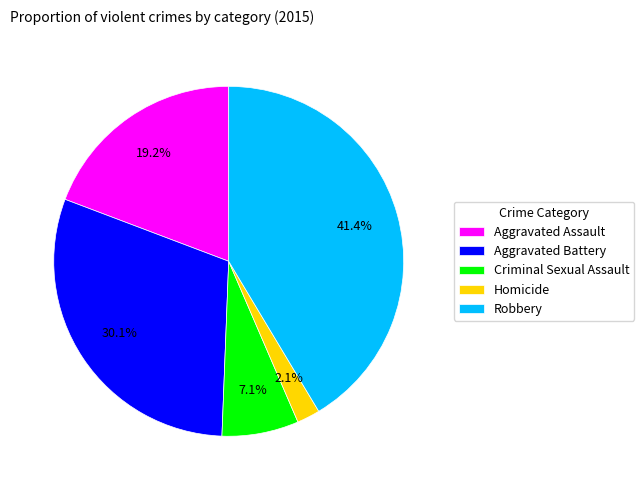

Does any single category account for the majority?

No